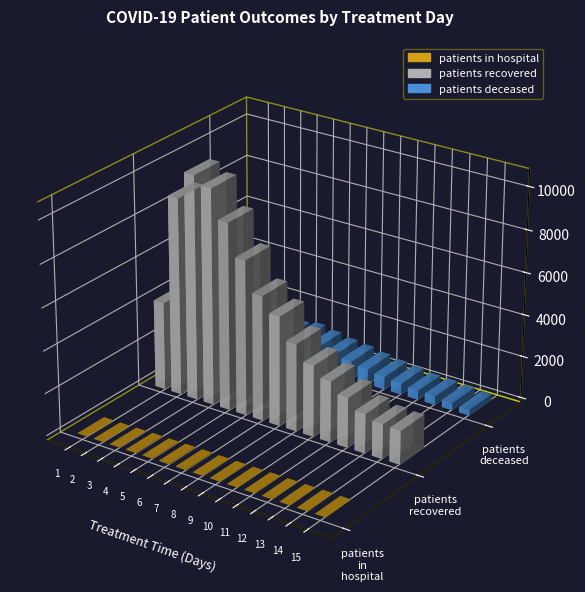

At 1, list the series in order from smallest to largest.

patients_in_hospital, patients_deceased, patients_recovered